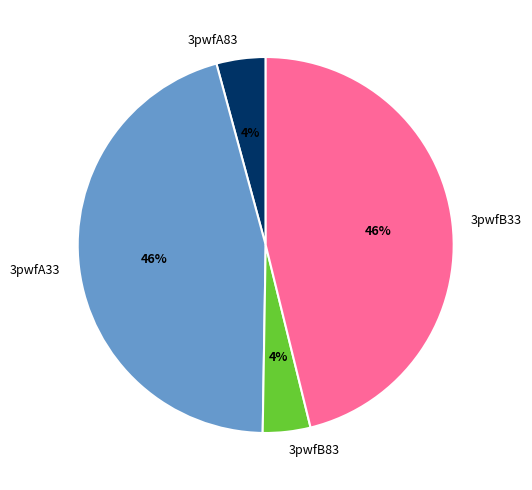

How many segments does this pie chart have?

4